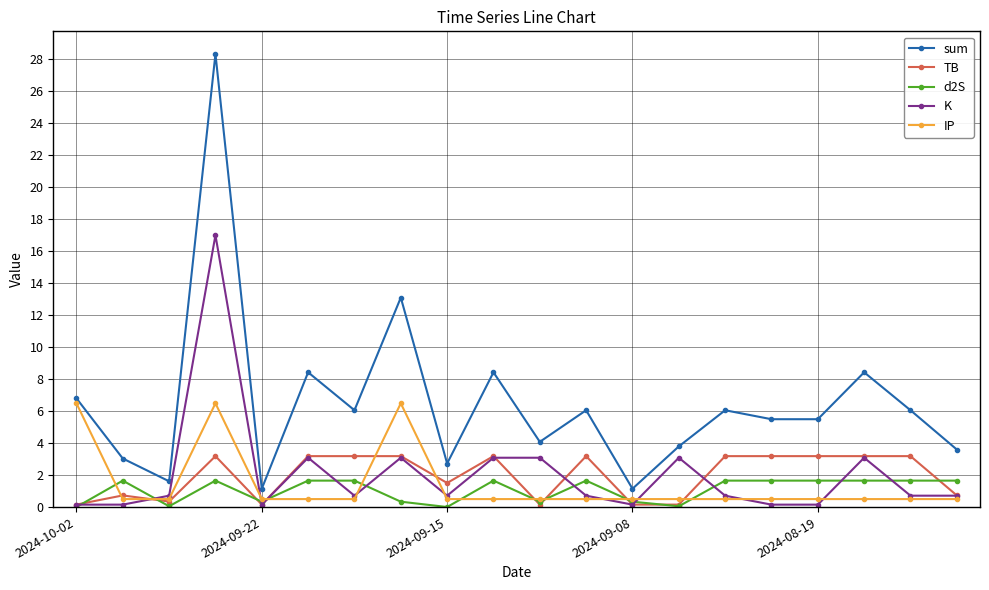

What is the highest value of the sum series?

28.3